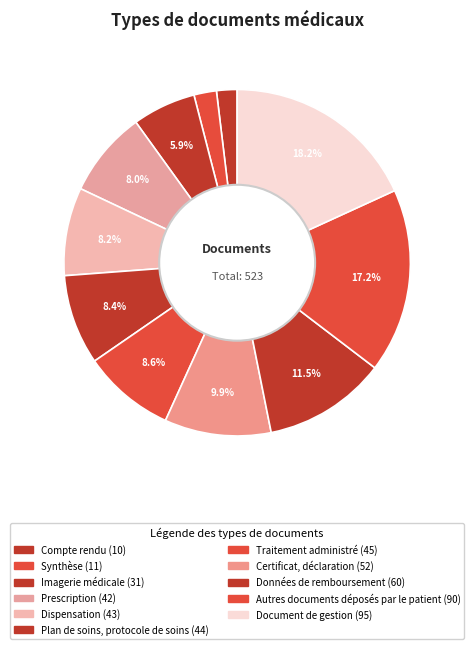

The Synthèse slice represents 16% of the pie. True or false?

False